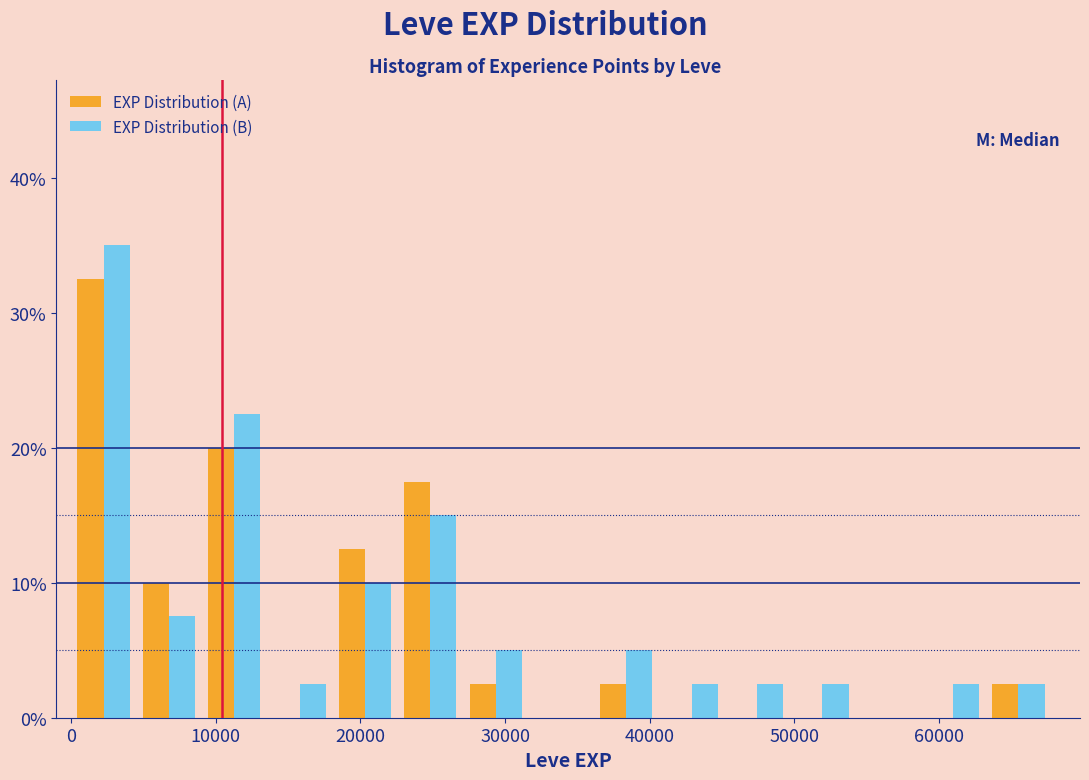

Reading left to right, transcribe this chart: for each range on the x-axis, give the height of each series' bar. Neither the bar edges nor the heights are printed on the chart, so give them approximately, as read against the axes.

0 to 5000: EXP Distribution (A)=33	EXP Distribution (B)=35
5000 to 9000: EXP Distribution (A)=10	EXP Distribution (B)=8
9000 to 14000: EXP Distribution (A)=20	EXP Distribution (B)=23
14000 to 18000: EXP Distribution (A)=0	EXP Distribution (B)=3
18000 to 23000: EXP Distribution (A)=13	EXP Distribution (B)=10
23000 to 27000: EXP Distribution (A)=18	EXP Distribution (B)=15
27000 to 32000: EXP Distribution (A)=3	EXP Distribution (B)=5
32000 to 36000: EXP Distribution (A)=0	EXP Distribution (B)=0
36000 to 41000: EXP Distribution (A)=3	EXP Distribution (B)=5
41000 to 45000: EXP Distribution (A)=0	EXP Distribution (B)=3
45000 to 50000: EXP Distribution (A)=0	EXP Distribution (B)=3
50000 to 54000: EXP Distribution (A)=0	EXP Distribution (B)=3
54000 to 59000: EXP Distribution (A)=0	EXP Distribution (B)=0
59000 to 63000: EXP Distribution (A)=0	EXP Distribution (B)=3
63000 to 68000: EXP Distribution (A)=3	EXP Distribution (B)=3